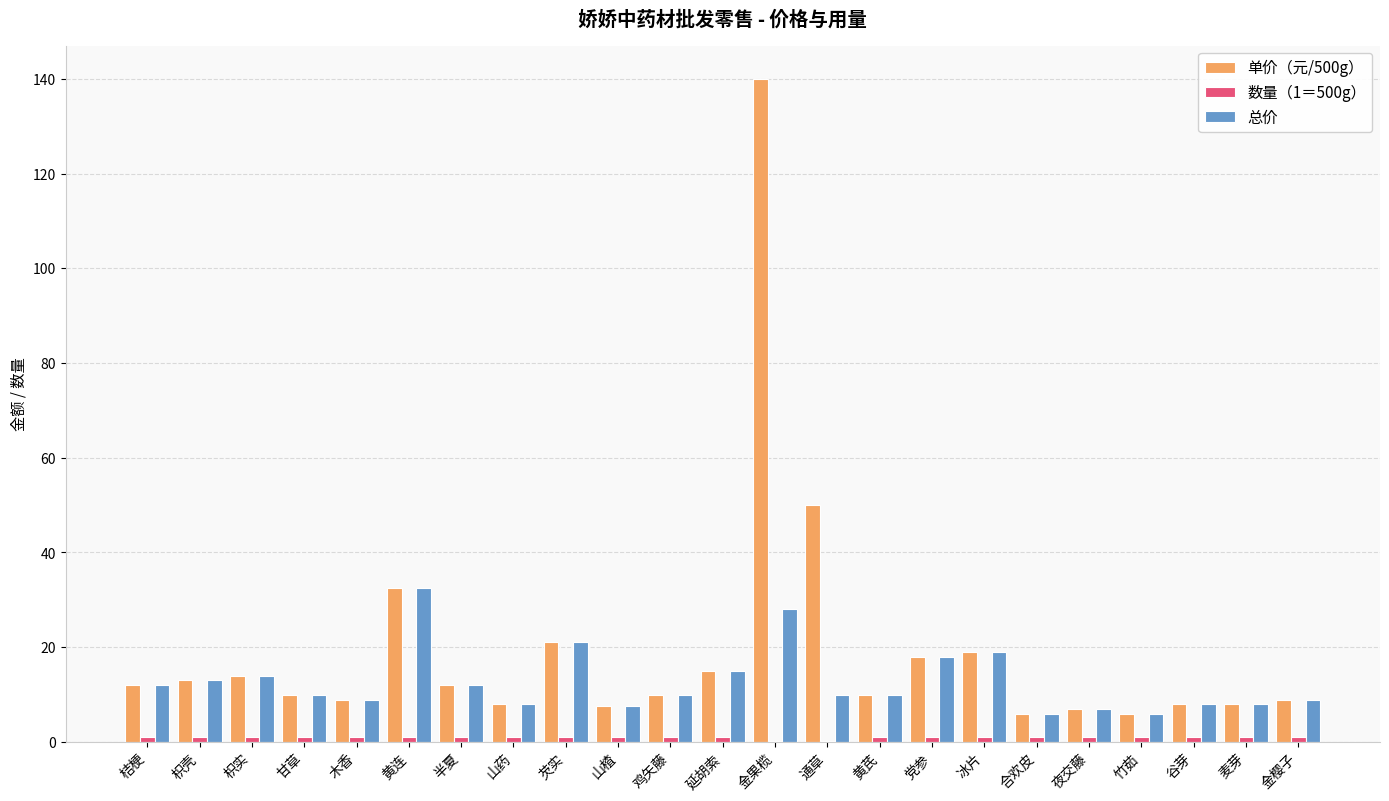

How many data points does each series have?

23